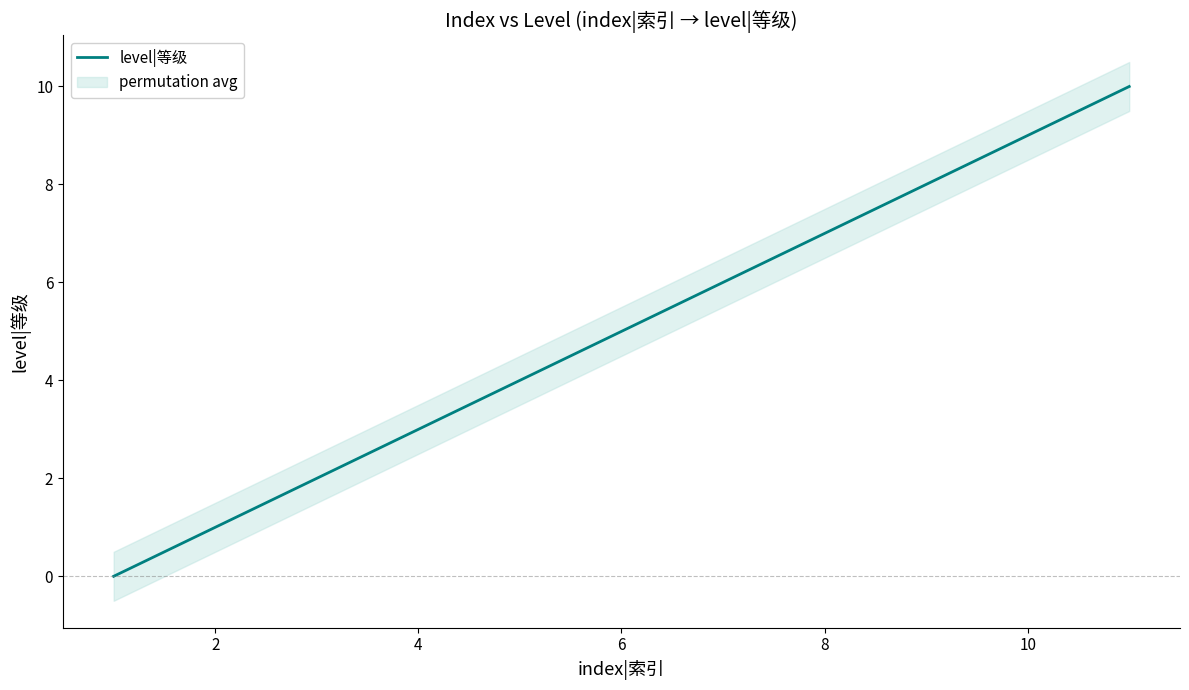

True or false: level|等级 has a value of 9 at 10.

True